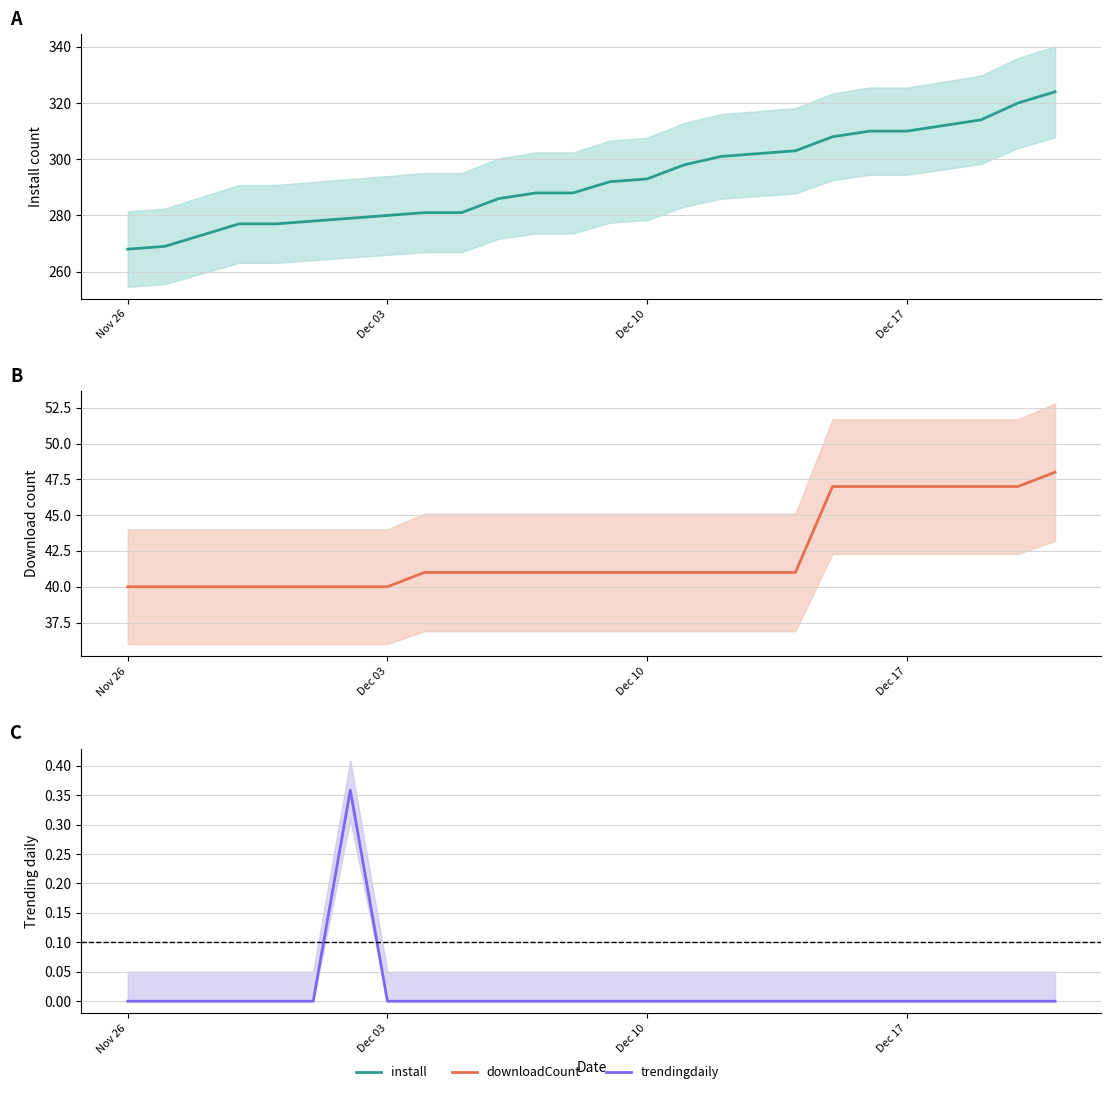

Between Dec 03 and 21, which series saw the biggest shift?

install